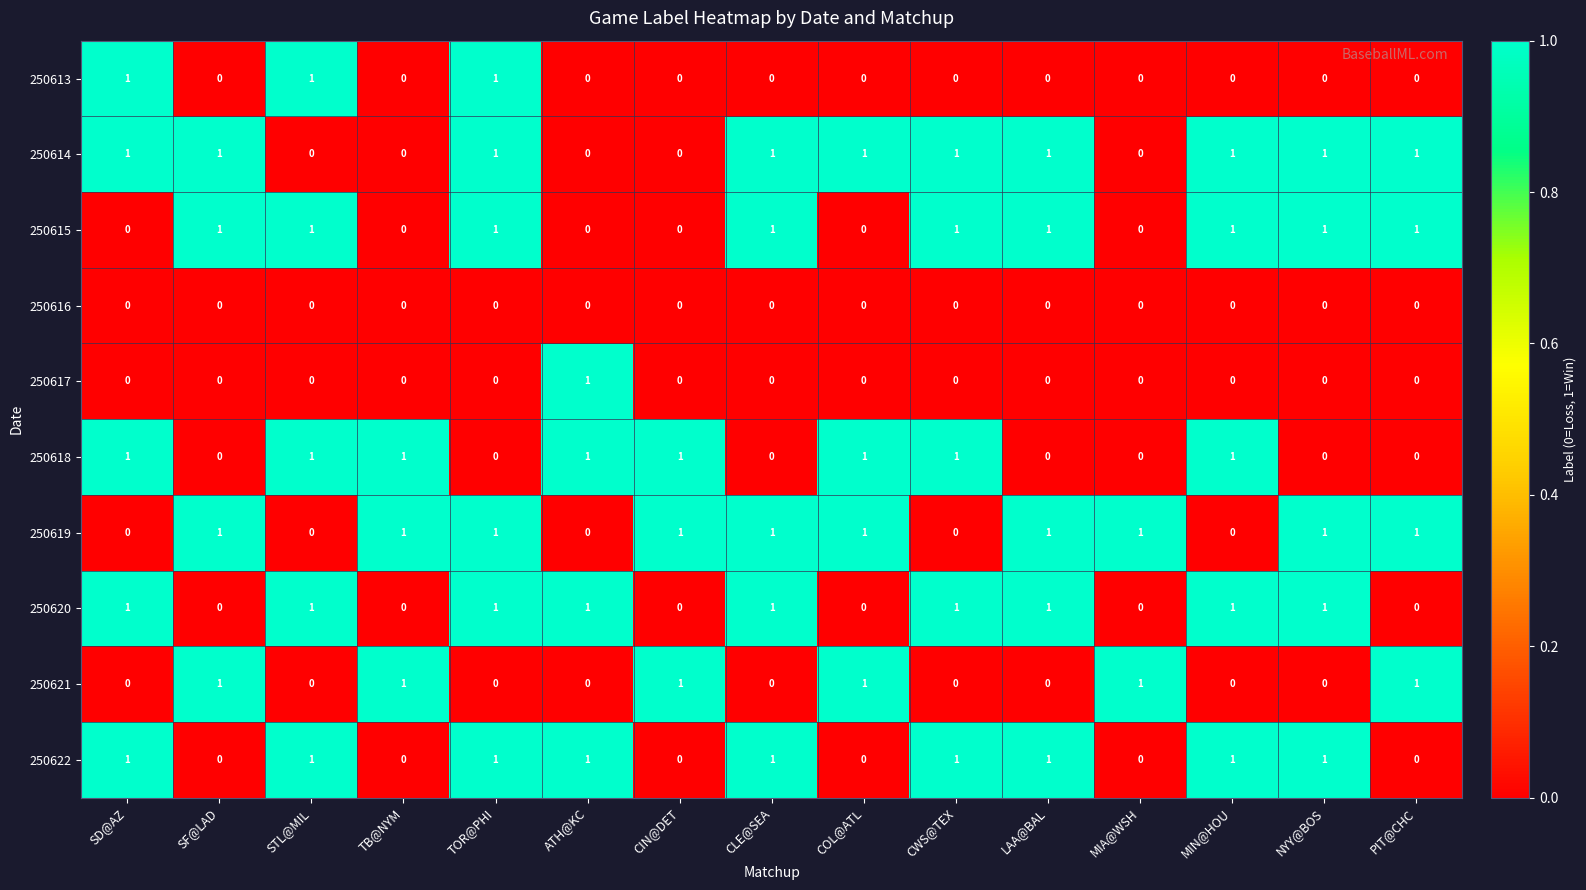

How many 250618 values are between 0 and 1?

15